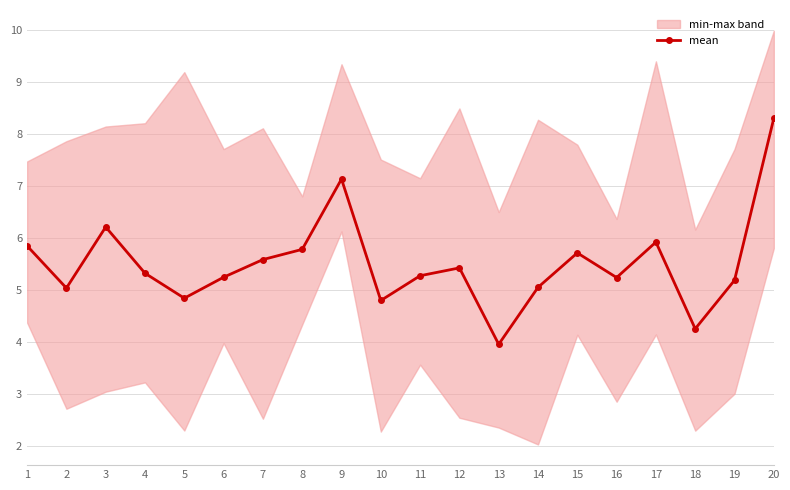

At which label is the value closest to 6?

17